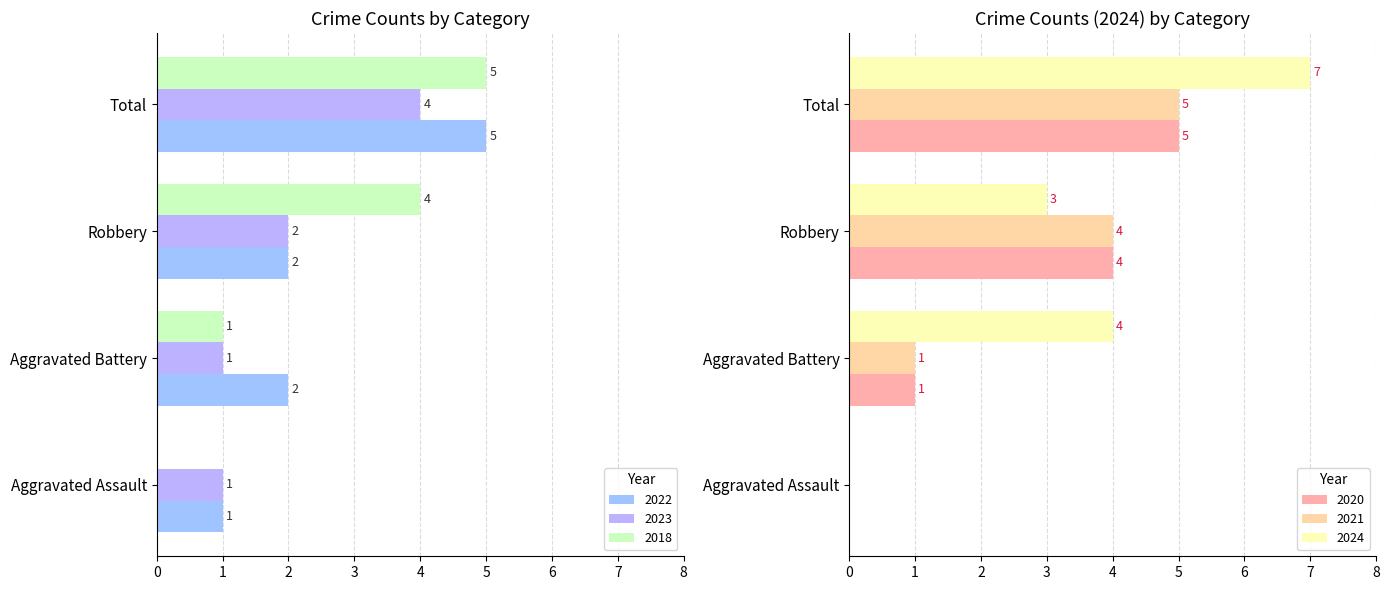

What is the value of the 2024 bar at the 4th from the left?

7